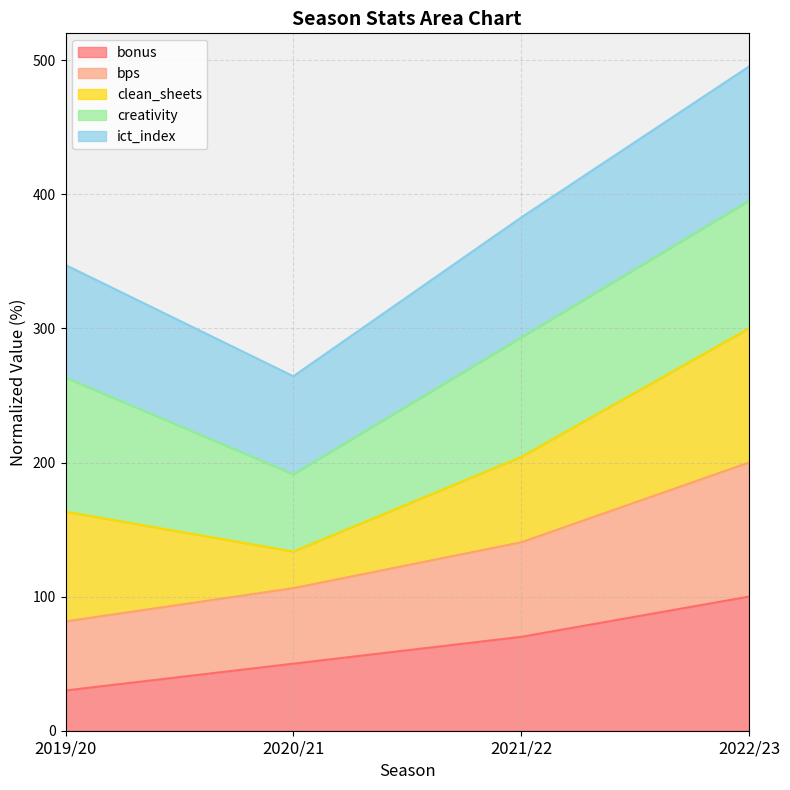

Is the value of bonus at 2021/22 greater than the value of ict_index at 2021/22?

No